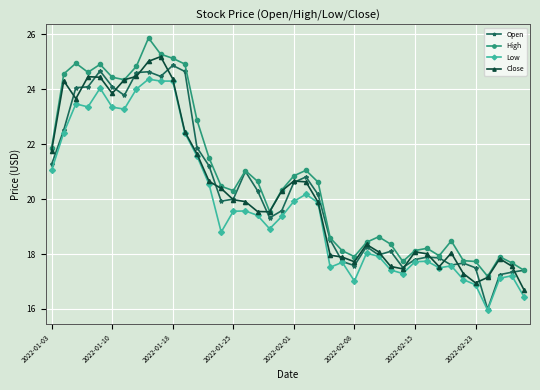

Does the chart have visible grid lines?

Yes